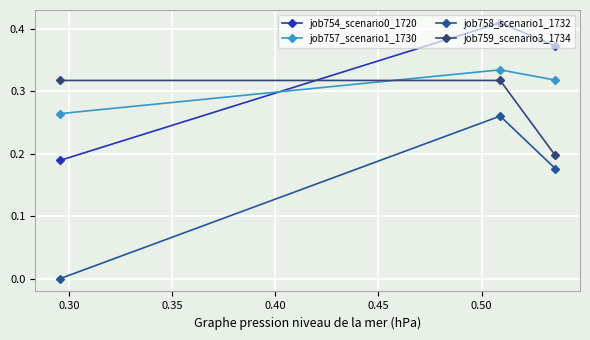

What is the sum of all job759_scenario3_1734 values?

0.8